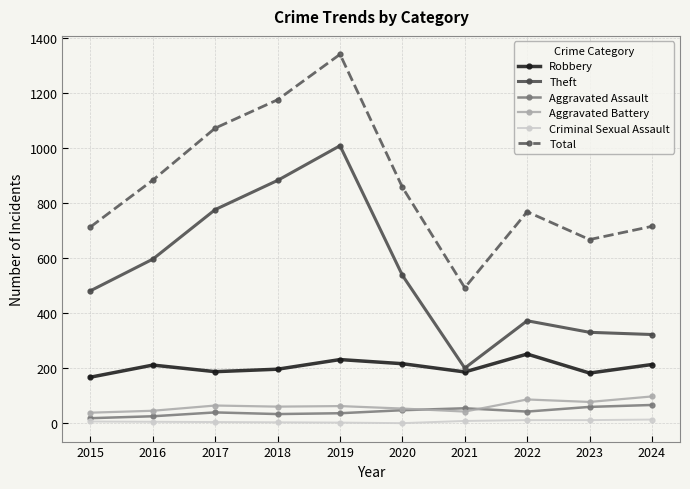

List the series in order of their peak value, lowest first.

Criminal Sexual Assault, Aggravated Assault, Aggravated Battery, Robbery, Theft, Total